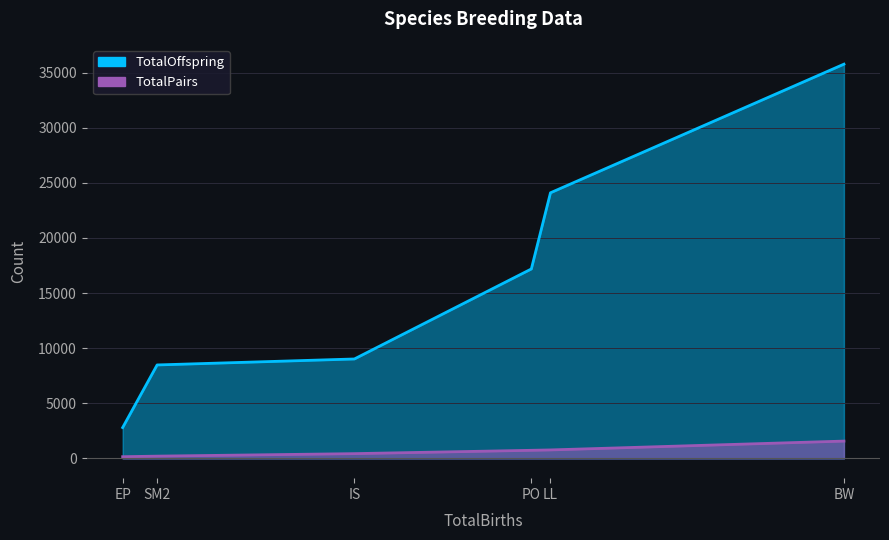

What are all the series names shown in the legend?

TotalPairs, TotalOffspring